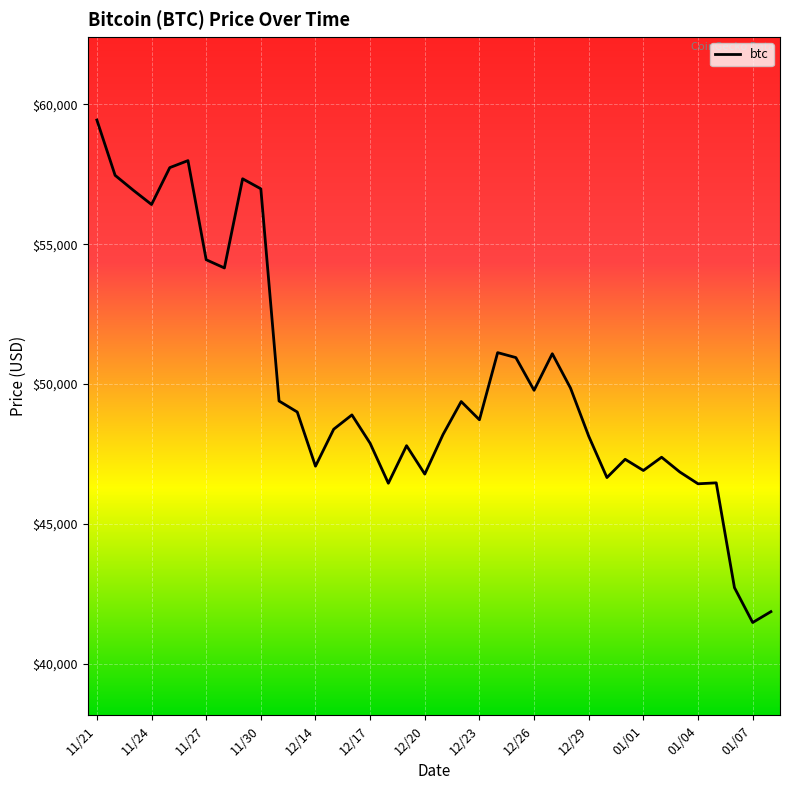

What is the difference between the maximum and minimum values?

17970